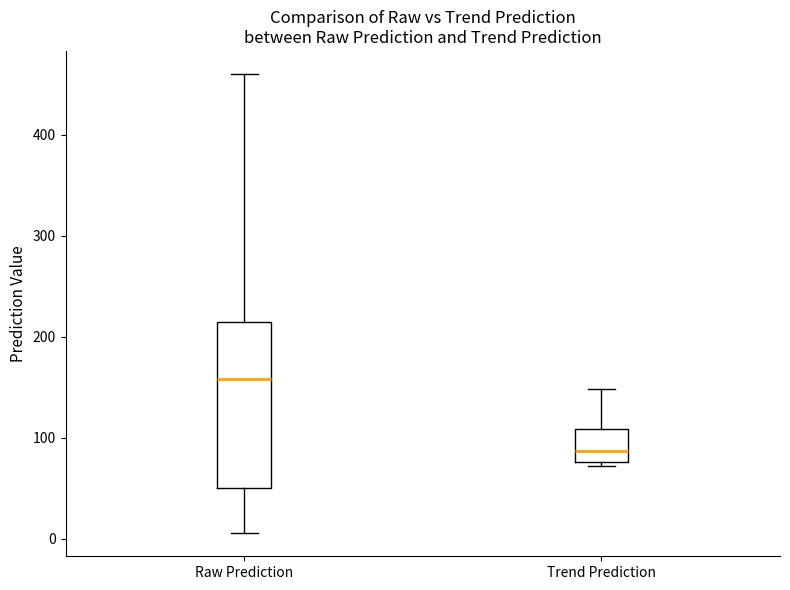

Which box's median line is the lowest?

Trend Prediction